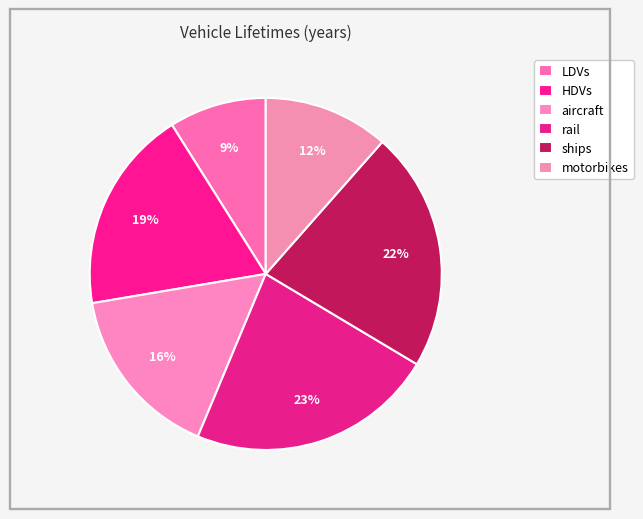

How many segments does this pie chart have?

6